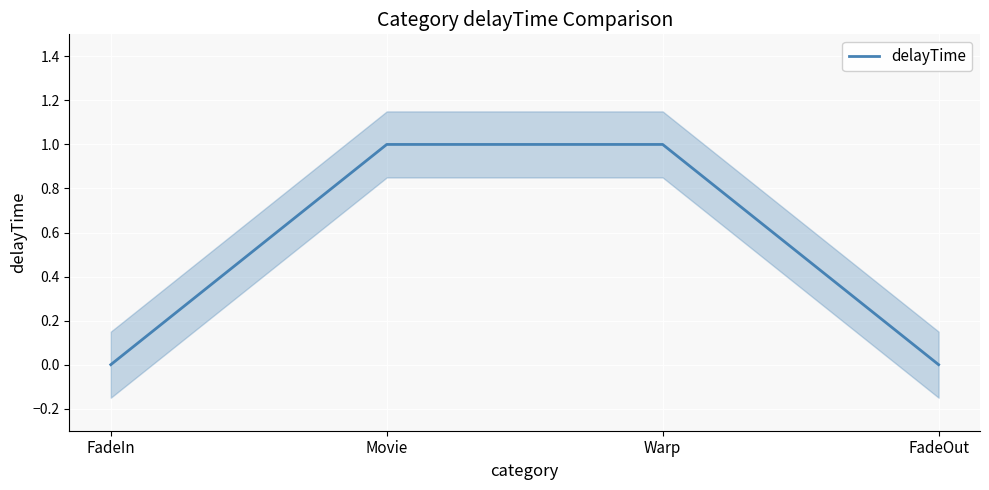

What is the sum of all values?

2